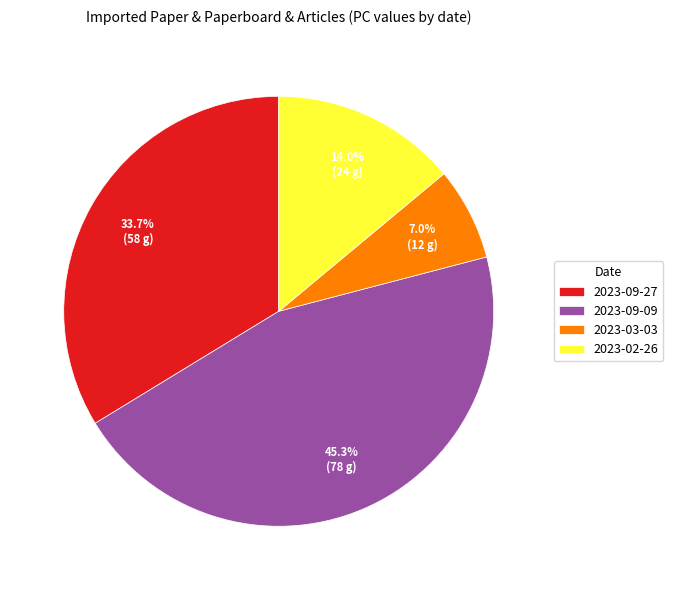

What percentage is NOT represented by 2023-02-26?

86.0%